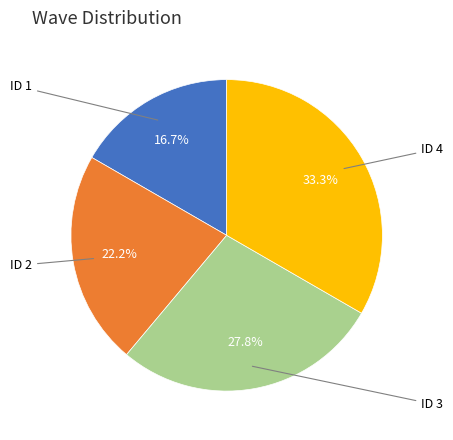

Does any single category account for the majority?

No